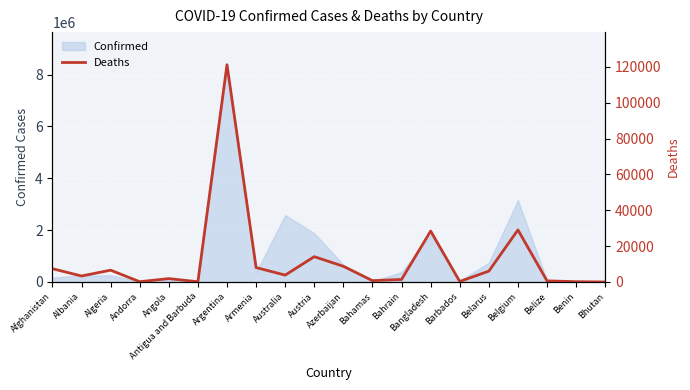

How many interior local valleys (lower than both neighbors) does the data have?

6